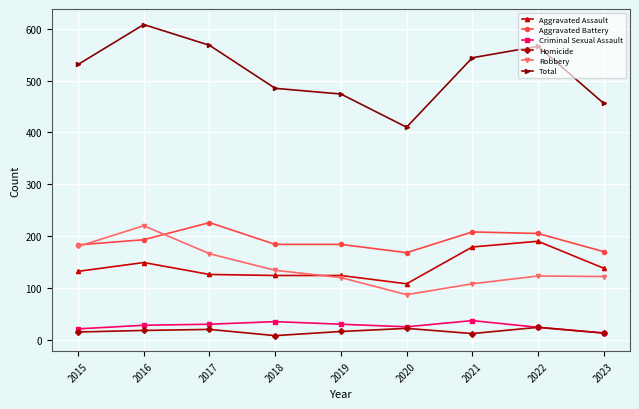

Is the value of Robbery at 2018 greater than the value of Criminal Sexual Assault at 2021?

Yes